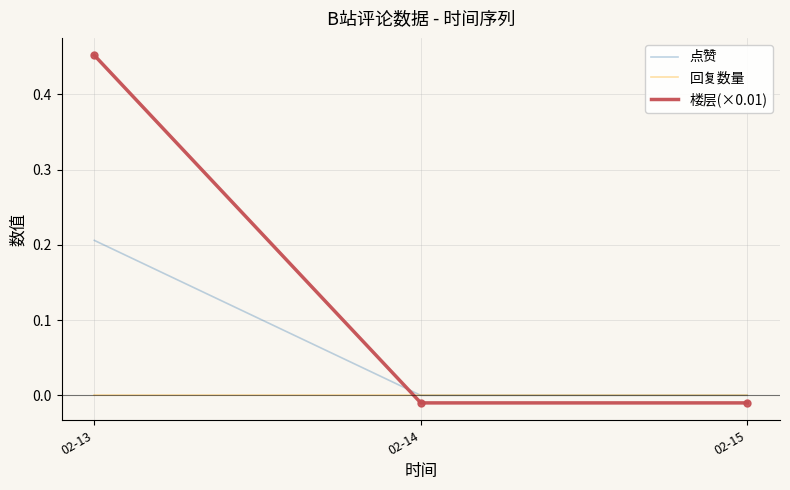

Is this an area chart (filled region under the line)?

No